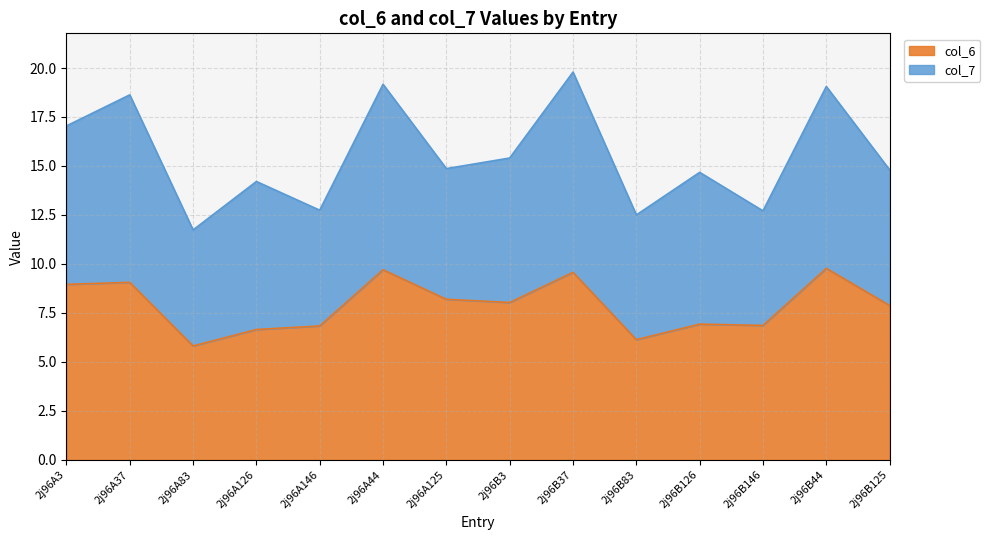

What is the ratio of the value at 2j96B37 to the value at 2j96A3?

1.1